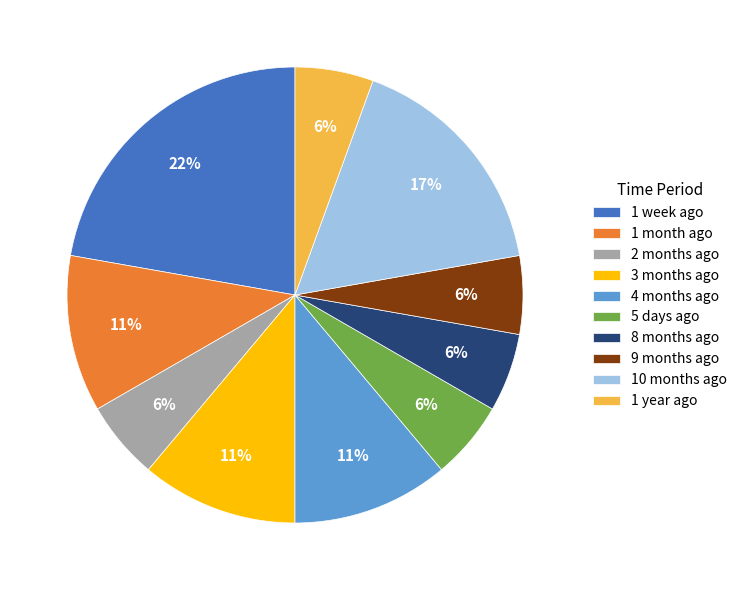

To the nearest percent, what is the average slice percentage?

10%